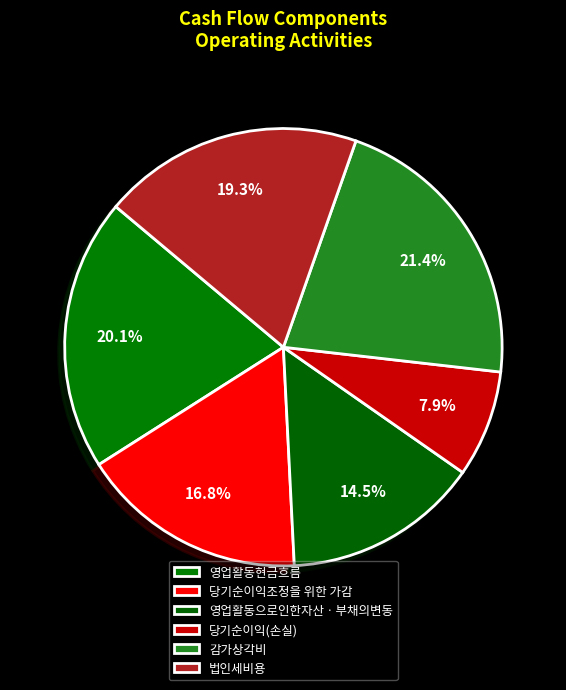

Which slice is the smallest?

당기순이익(손실)